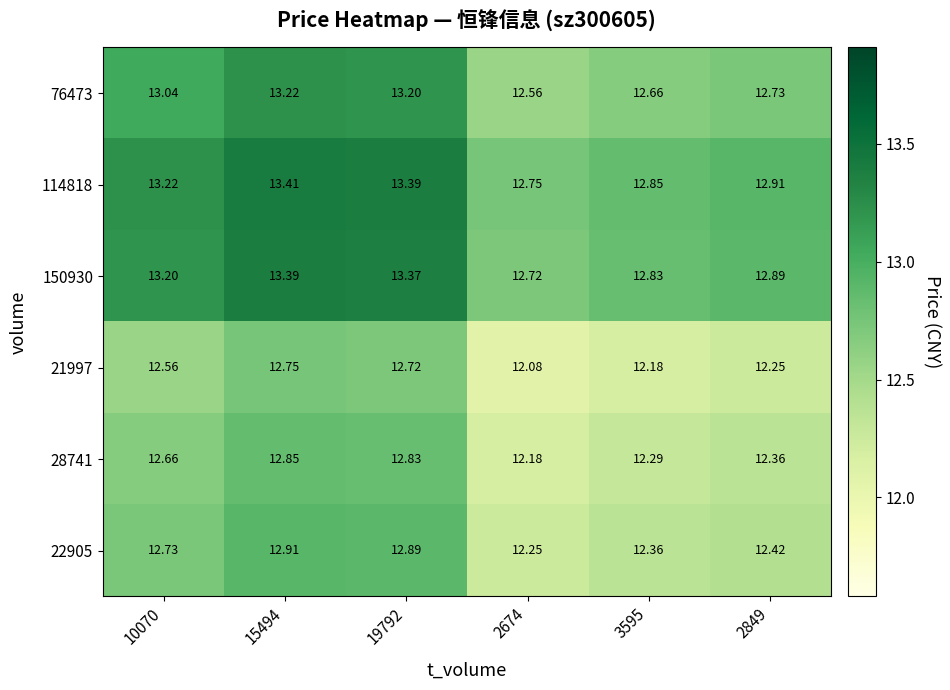

Is the value of 21997 at 2849 greater than the value of 76473 at 15494?

No